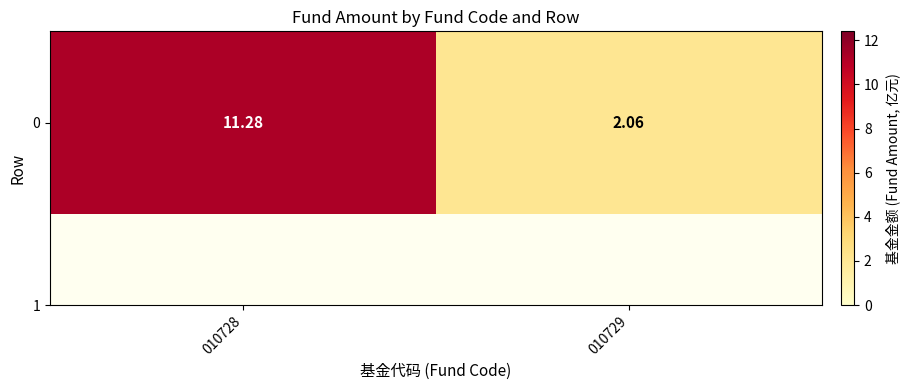

Reading left to right, transcribe all the data shown in this chart.

11.3	2.1